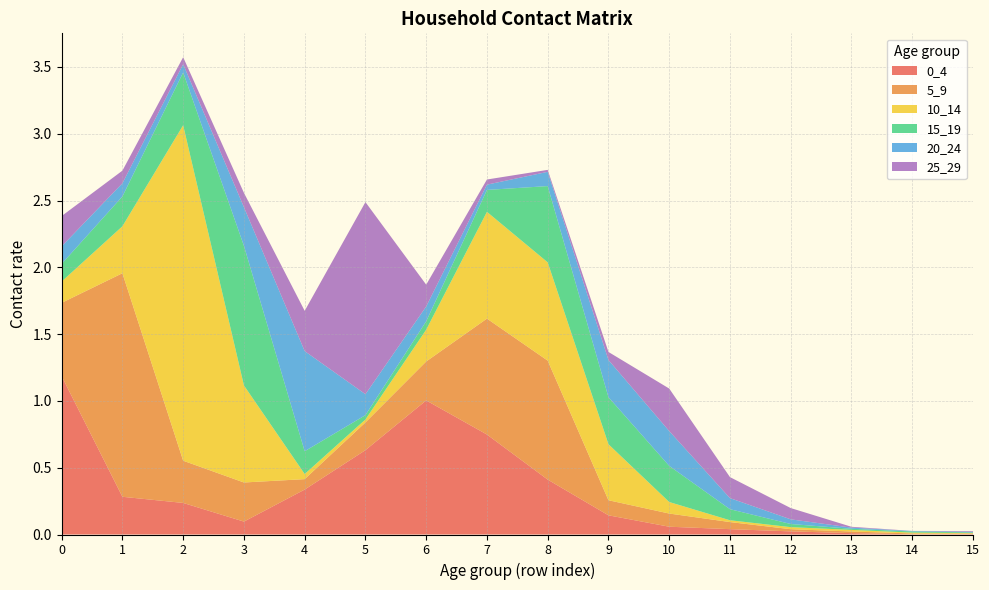

Reading left to right, transcribe all the data shown in this chart.

0_4: 1.2	0.3	0.2	0.1	0.3	0.6	1.0	0.7	0.4	0.1	0.1	0.0	0.0	0.0	0.0	0.0
5_9: 0.5	1.7	0.3	0.3	0.1	0.2	0.3	0.9	0.9	0.1	0.1	0.1	0.0	0.0	0.0	0.0
10_14: 0.2	0.4	2.5	0.7	0.0	0.0	0.2	0.8	0.7	0.4	0.1	0.0	0.0	0.0	0.0	0.0
15_19: 0.1	0.2	0.4	1.0	0.2	0.0	0.1	0.2	0.6	0.4	0.3	0.1	0.0	0.0	0.0	0.0
20_24: 0.1	0.1	0.1	0.3	0.7	0.2	0.1	0.0	0.1	0.3	0.3	0.1	0.0	0.0	0.0	0.0
25_29: 0.2	0.1	0.1	0.1	0.3	1.4	0.2	0.0	0.0	0.1	0.3	0.2	0.1	0.0	0.0	0.0